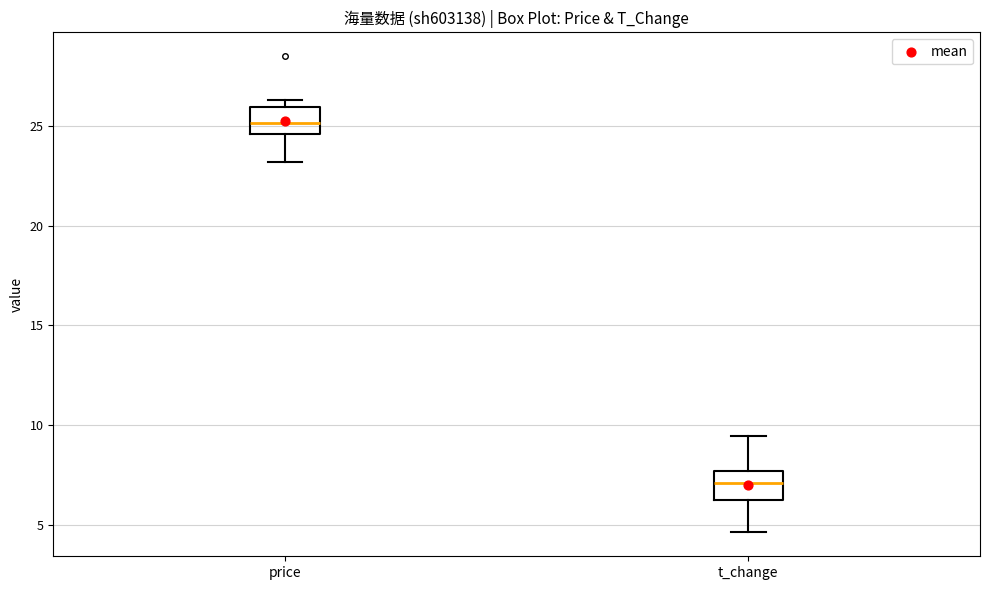

Which box has the highest median line?

price